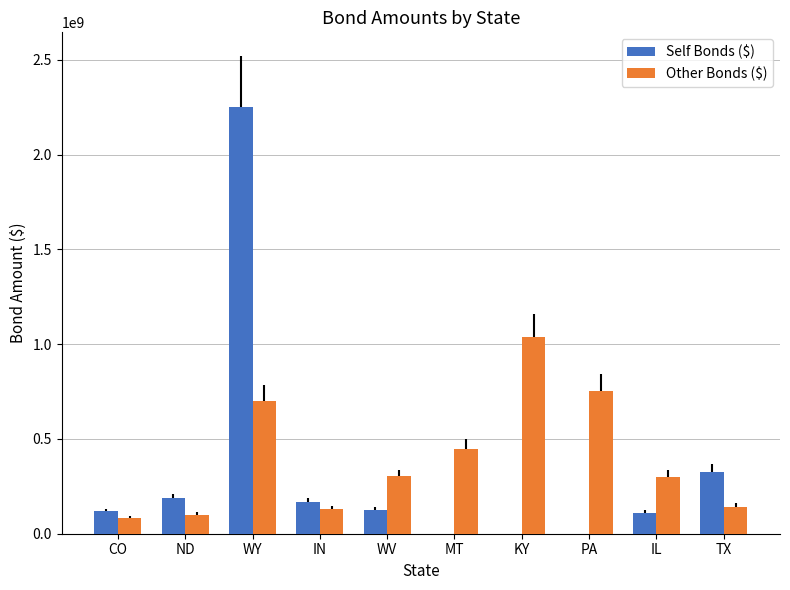

The value of Self Bonds ($) at ND is 186930000.0. True or false?

True